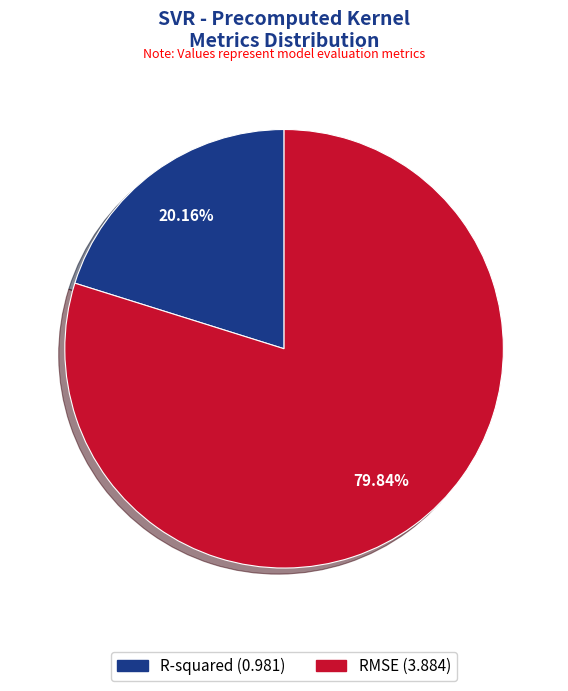

True or false: R-squared accounts for 20% of the total.

True